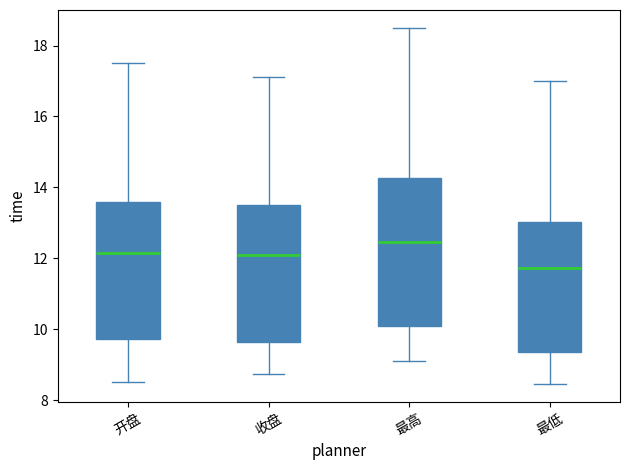

Reading left to right, transcribe this box plot: for each box, give where its median line is, the range the box spans, and where its two whiskers end, as read against the y-axis. The values are not printed on the chart, so give them approximately, as read against the axis.

开盘: median 12.2, box 9.8 to 13.6, whiskers 8.6 to 17.6
收盘: median 12.0, box 9.6 to 13.6, whiskers 8.8 to 17.2
最高: median 12.4, box 10.2 to 14.2, whiskers 9.2 to 18.6
最低: median 11.8, box 9.4 to 13.0, whiskers 8.4 to 17.0